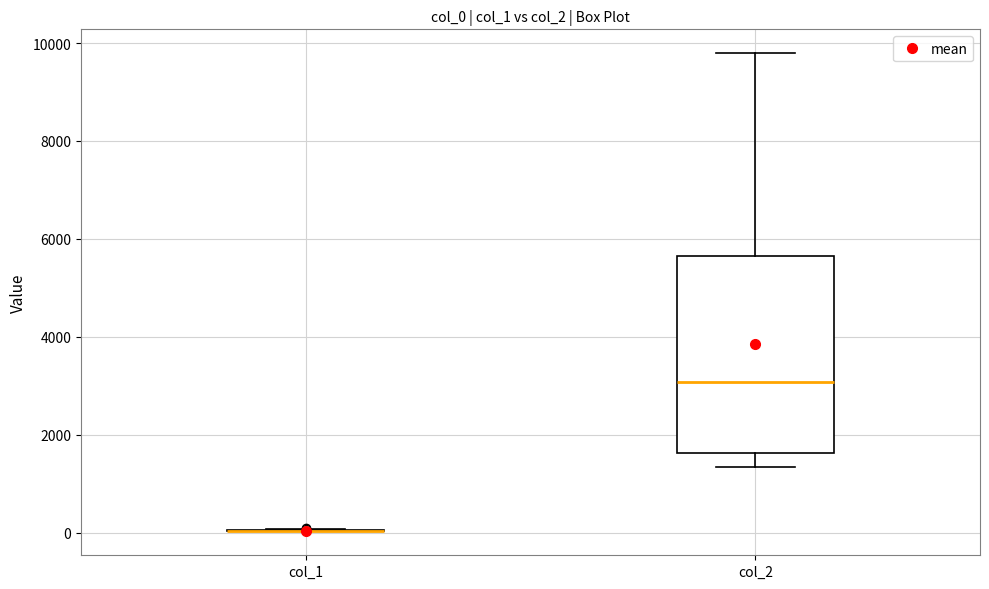

Comparing the boxes themselves (not the whiskers), which one is the tallest?

col_2